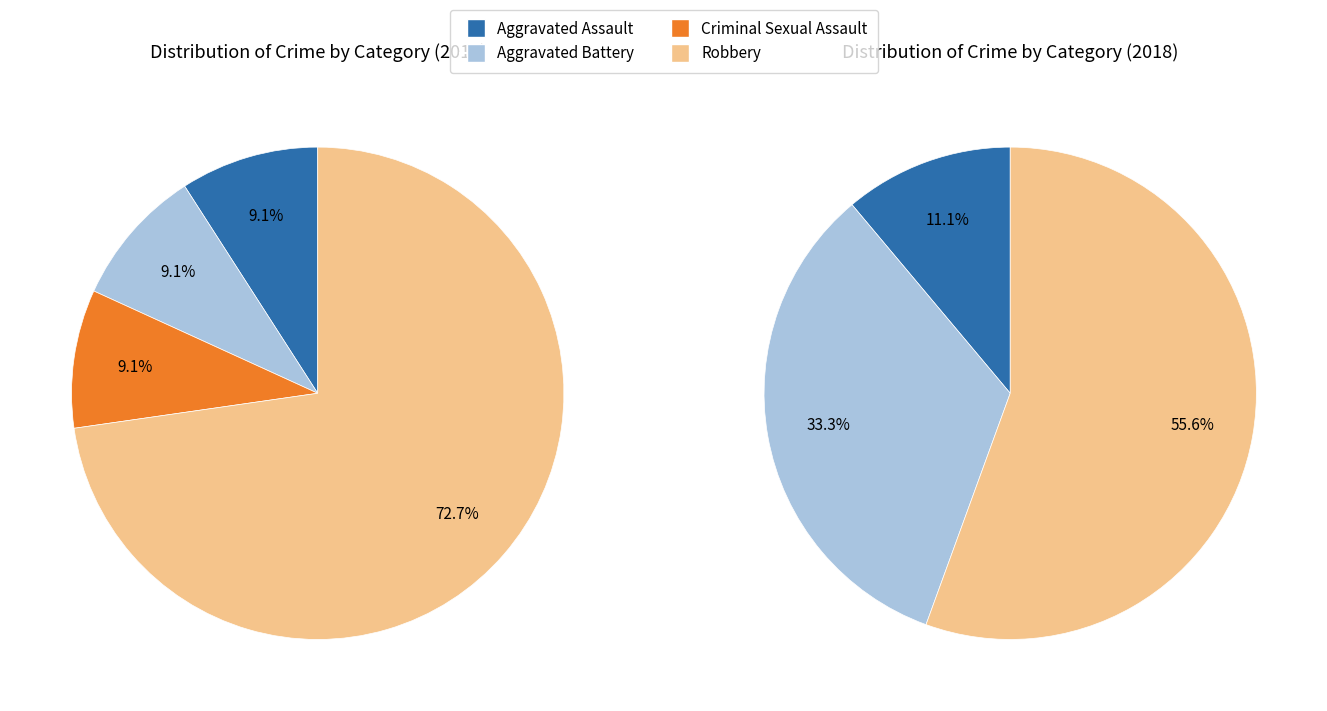

What percentage is the 1 slice, to the nearest percent?

9%